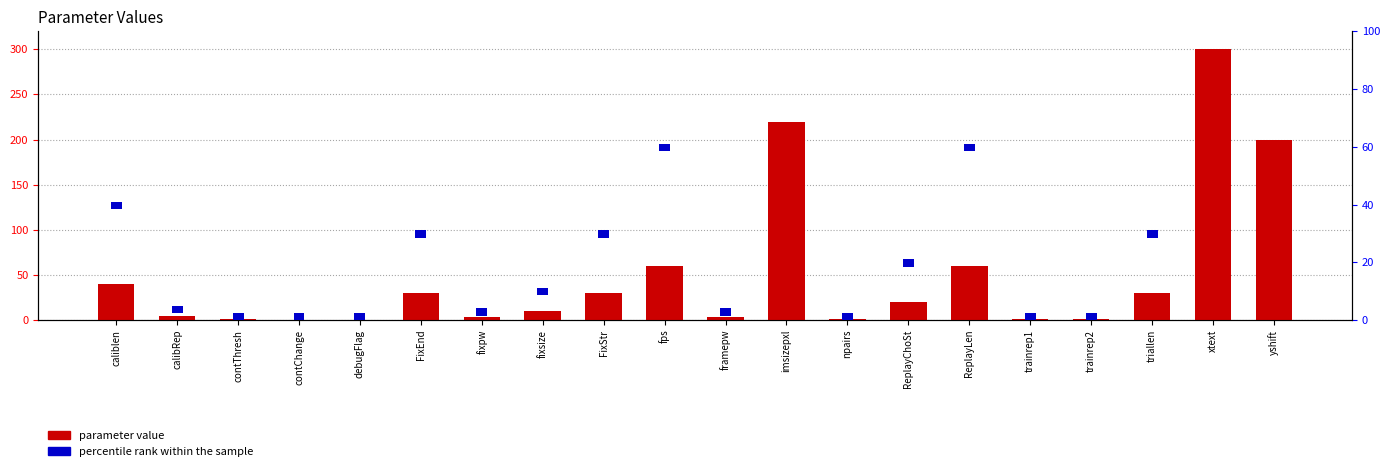

How many series are shown in this chart?

2